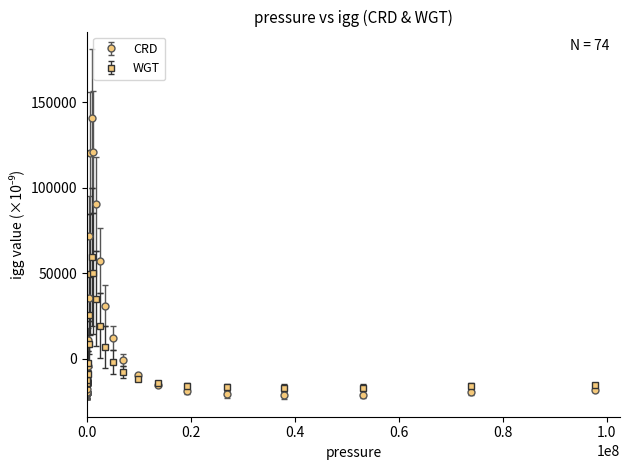

Which series has the largest total across all categories?

CRD